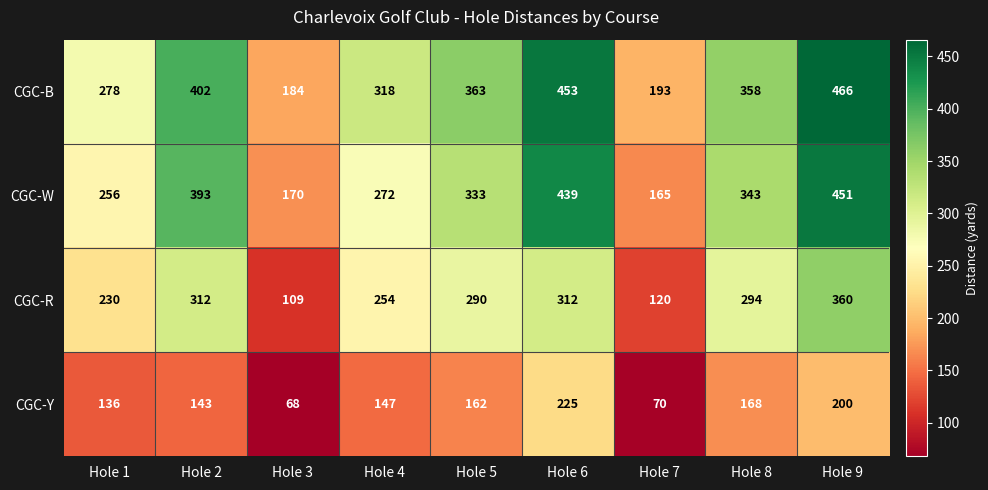

At how many categories does at least one series exceed 304?

6